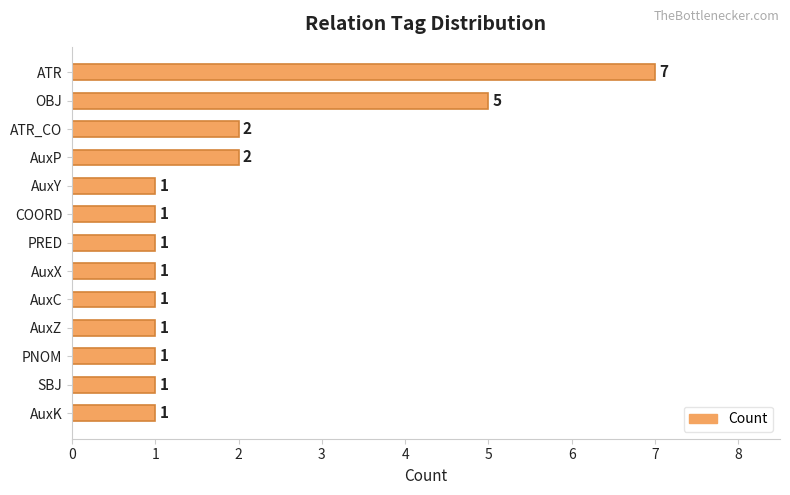

What is the smallest value displayed?

1